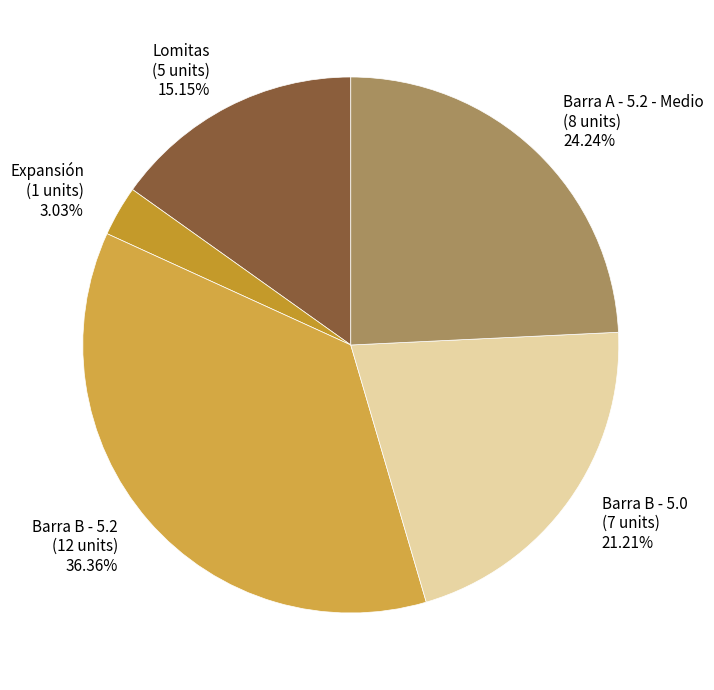

How many segments does this pie chart have?

5